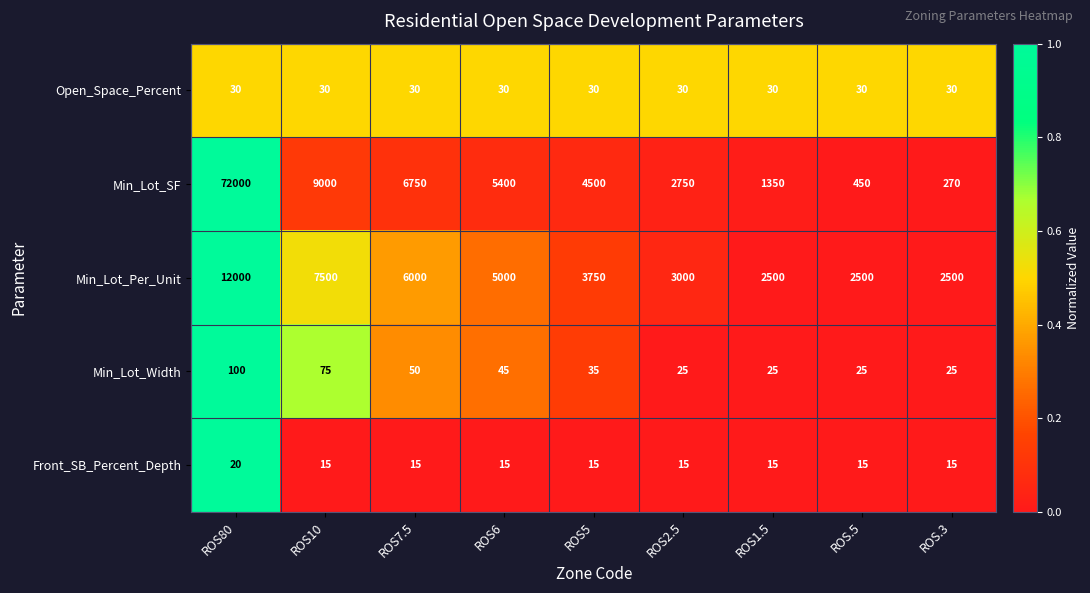

Which series has the largest total across all categories?

Min_Lot_SF